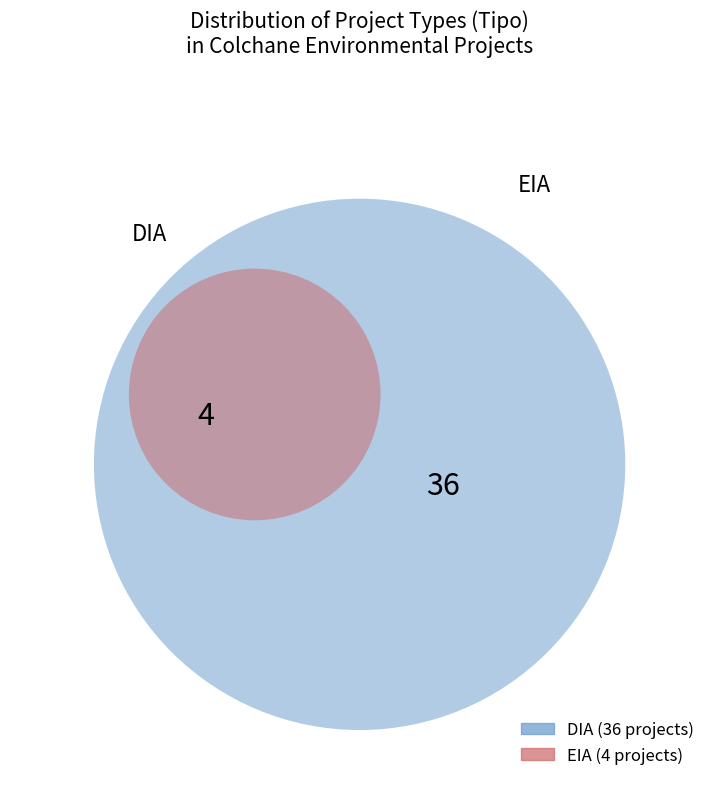

True or false: DIA accounts for 90% of the total.

True